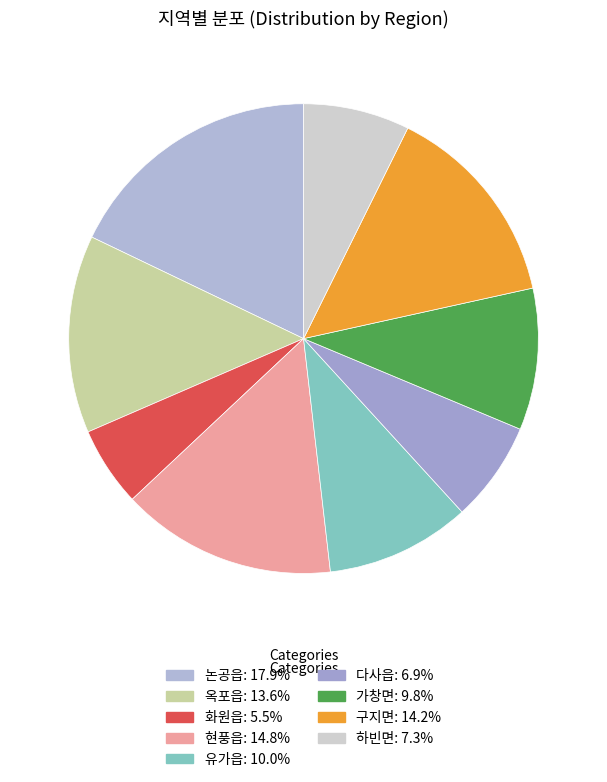

The 다사읍 slice represents 7% of the pie. True or false?

True